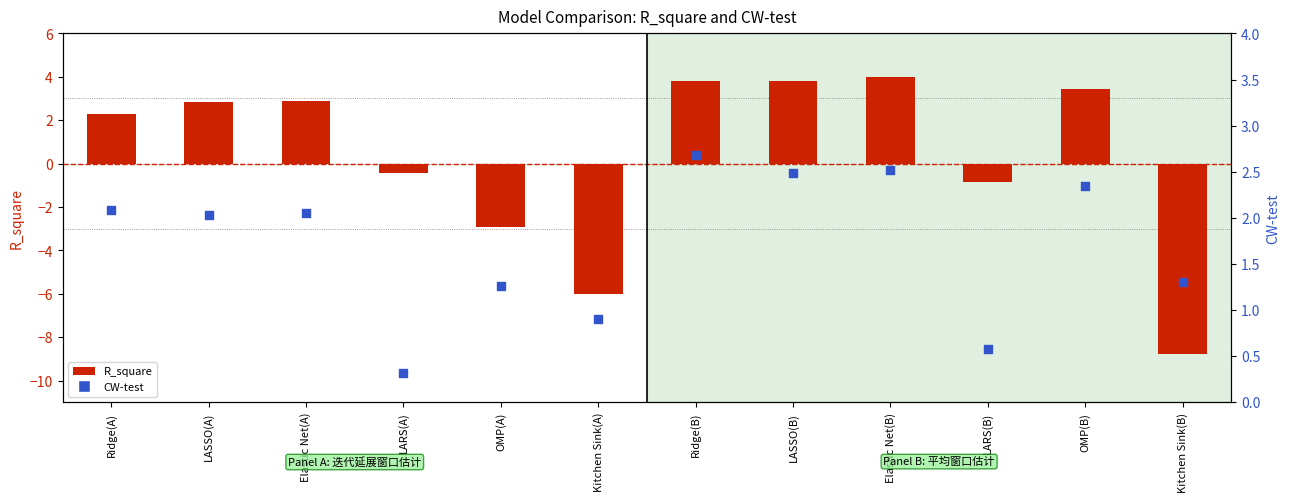

Is the value of R_square at OMP(A) greater than the value of CW-test at Ridge(A)?

No